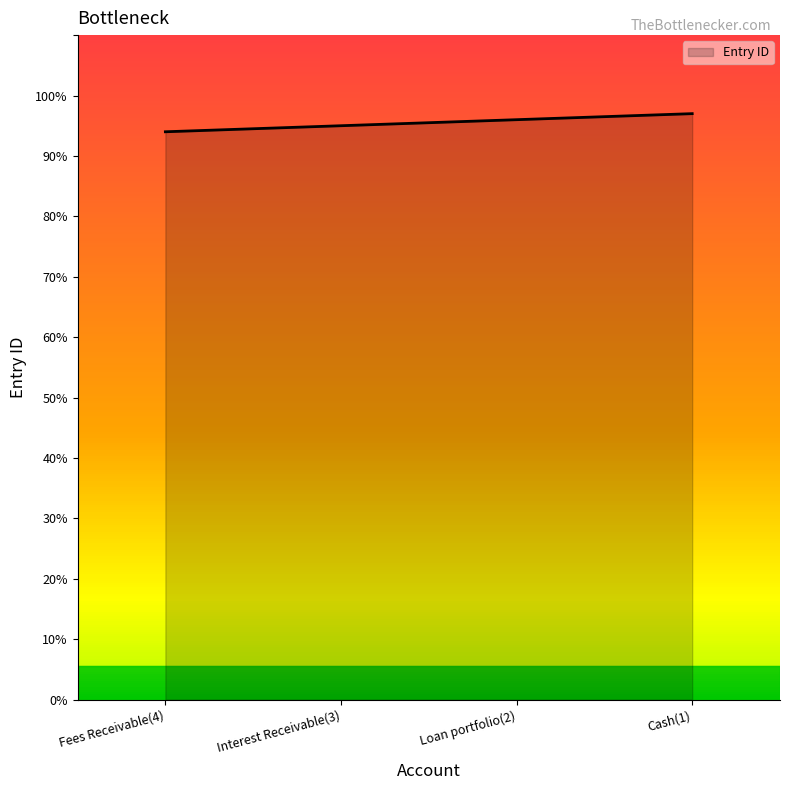

Is it true that the value at Cash(1) is 21?

False